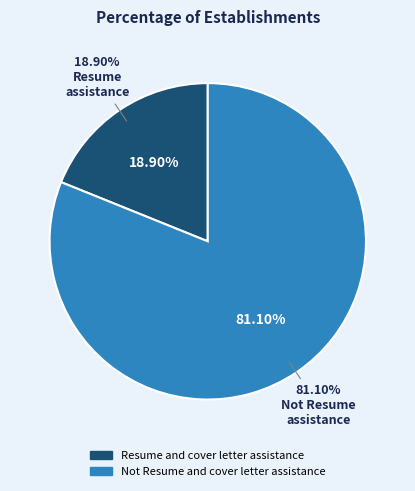

To the nearest percent, what portion does Not Resume and cover letter assistance represent?

81%